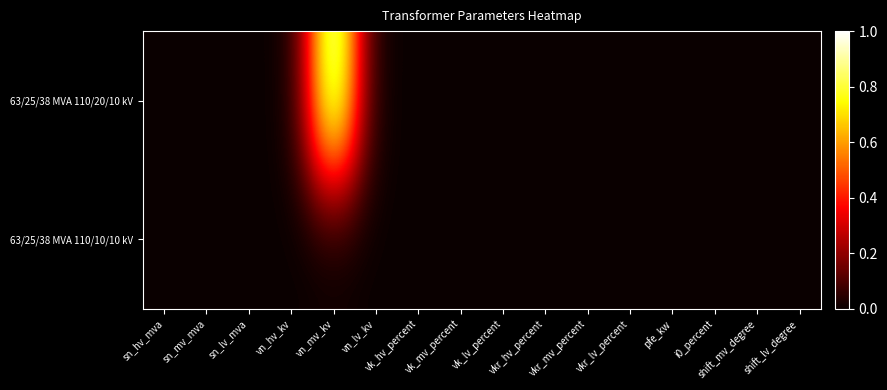

Between i0_percent and shift_lv_degree, which is larger?

i0_percent